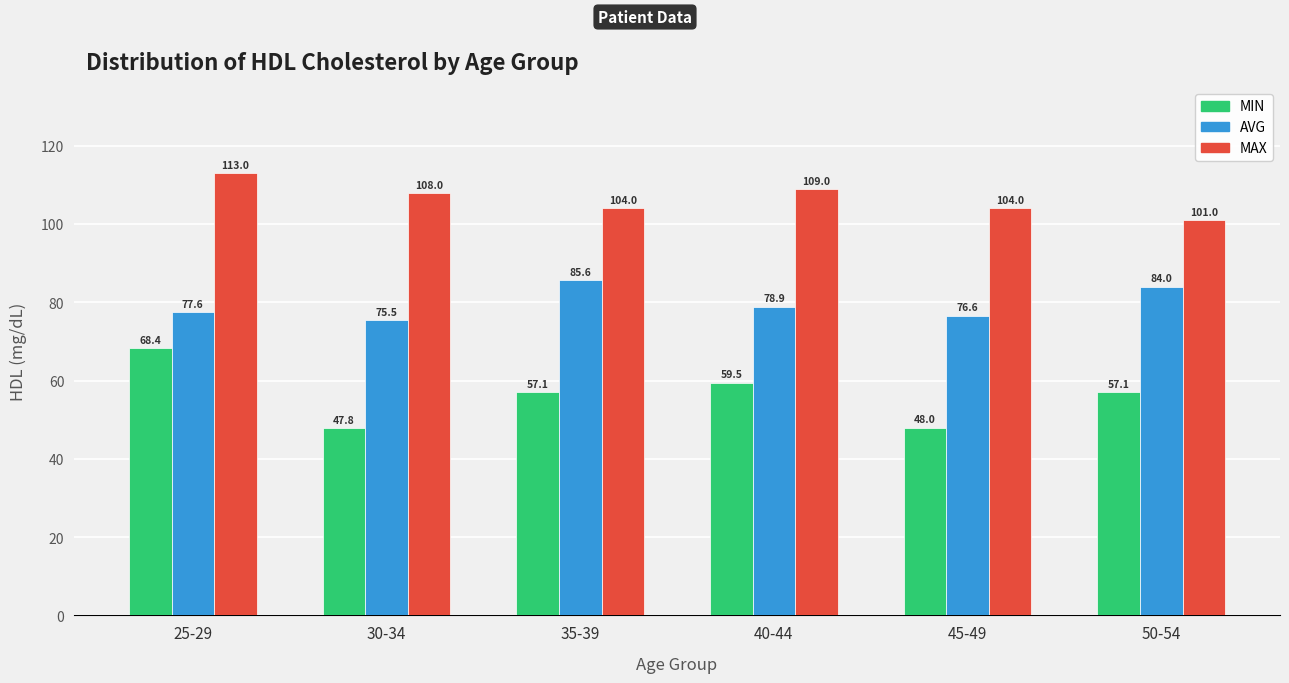

Is the value of MIN at 40-44 greater than the value of MAX at 25-29?

No